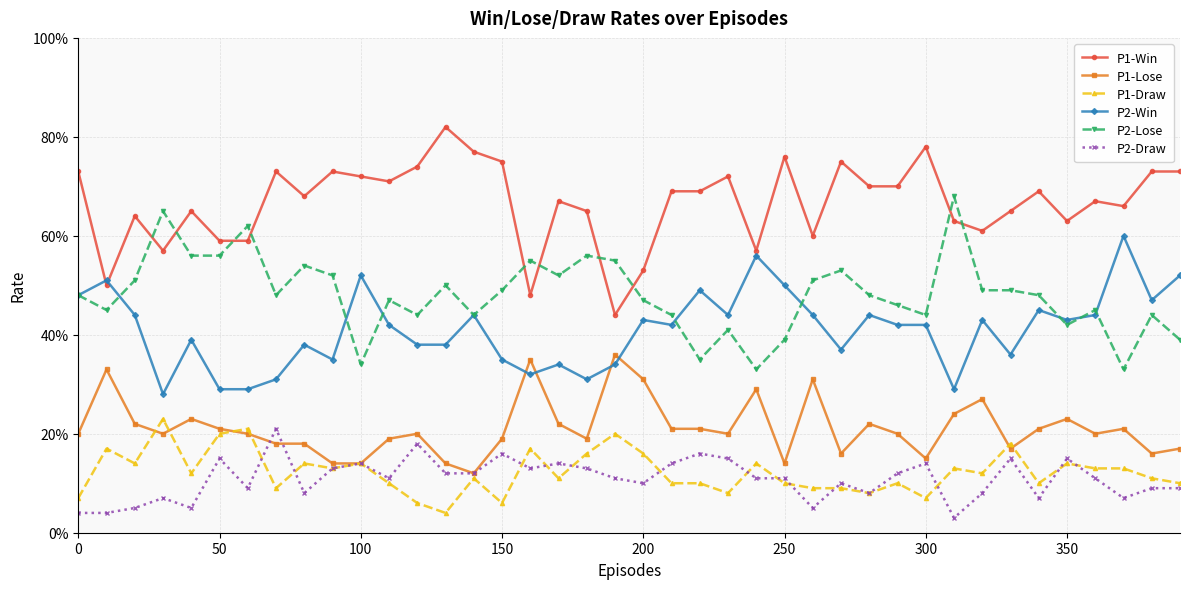

What is the sum of all P2-Lose values?

19.2